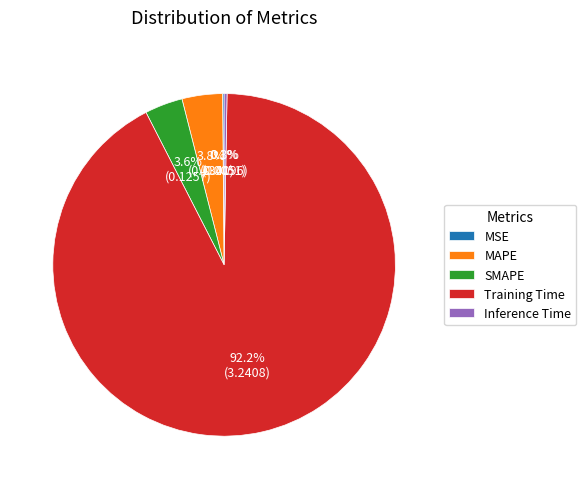

What is the largest slice in the pie chart?

Training Time